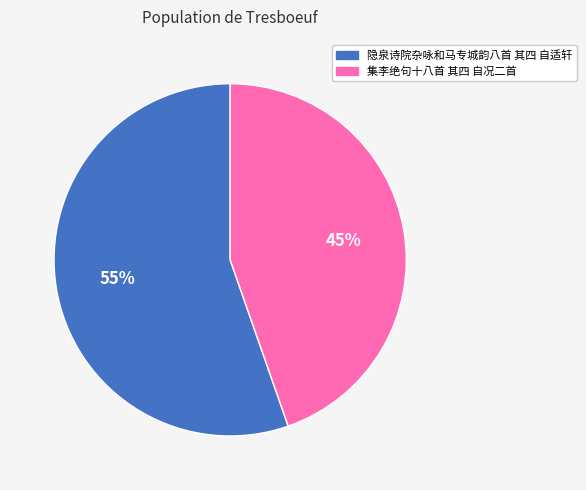

Between 集李绝句十八首 其四 自况二首 and 隐泉诗院杂咏和马专城韵八首 其四 自适轩, which is larger?

隐泉诗院杂咏和马专城韵八首 其四 自适轩